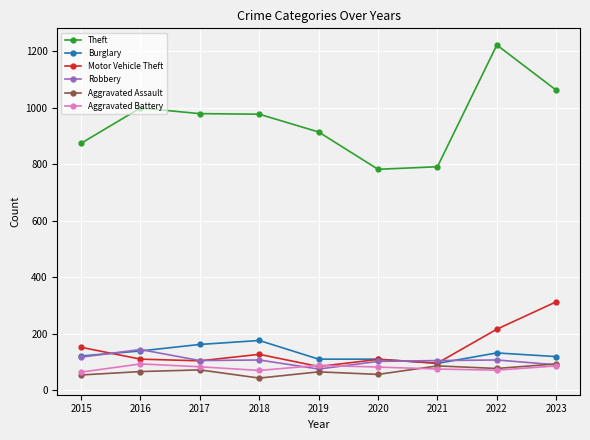

What is the total value across all series at 2017?

1505